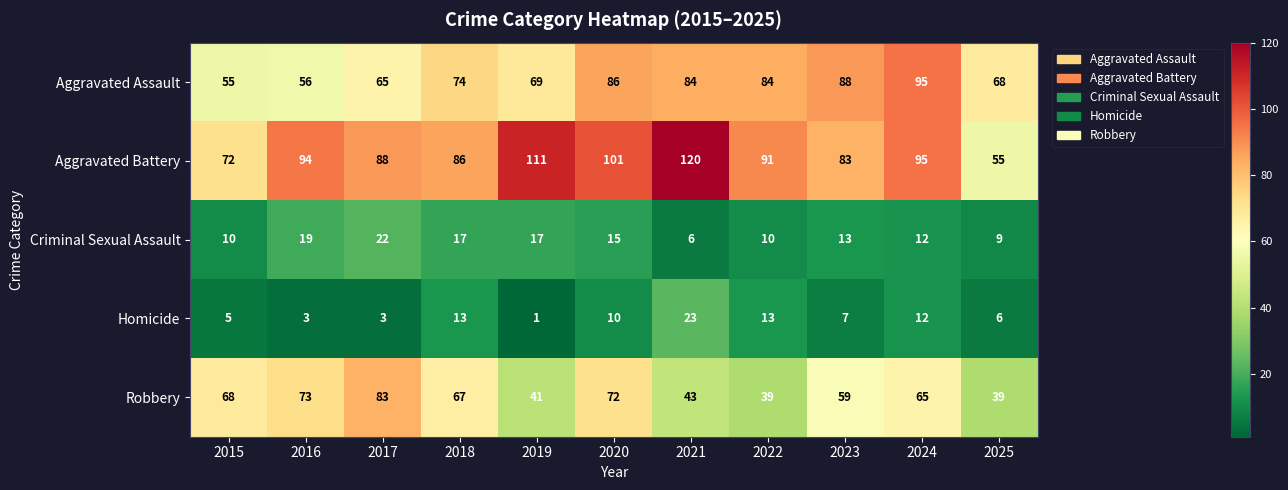

What is the average value of the Homicide series?

9